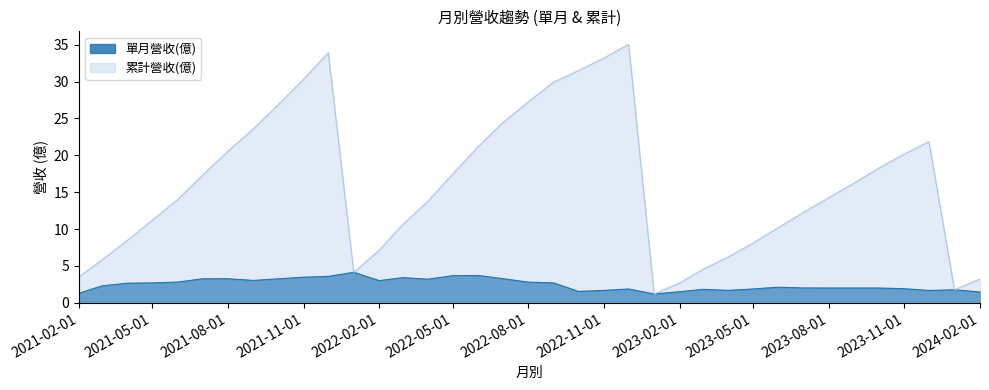

How many values in the 累計營收(億) series are below 14?

17